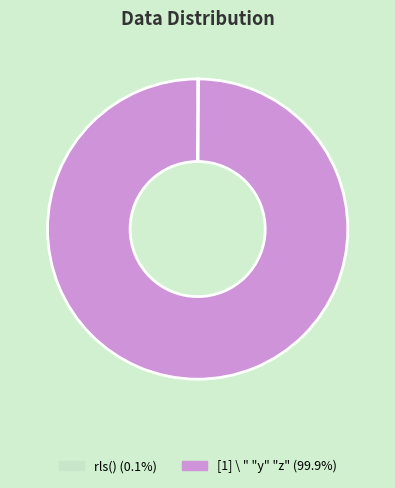

Does [1] \ " "y" "z" (99.9%) account for over 50% of the chart?

Yes